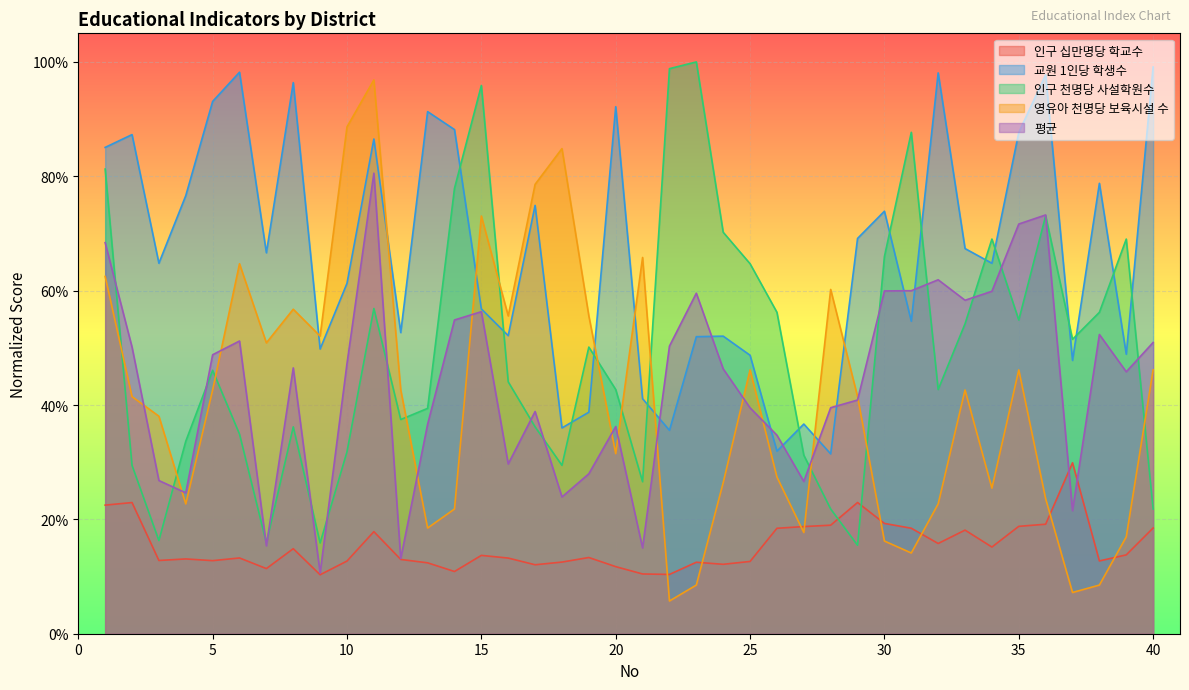

What is the difference between the highest and lowest values at 12?

0.4